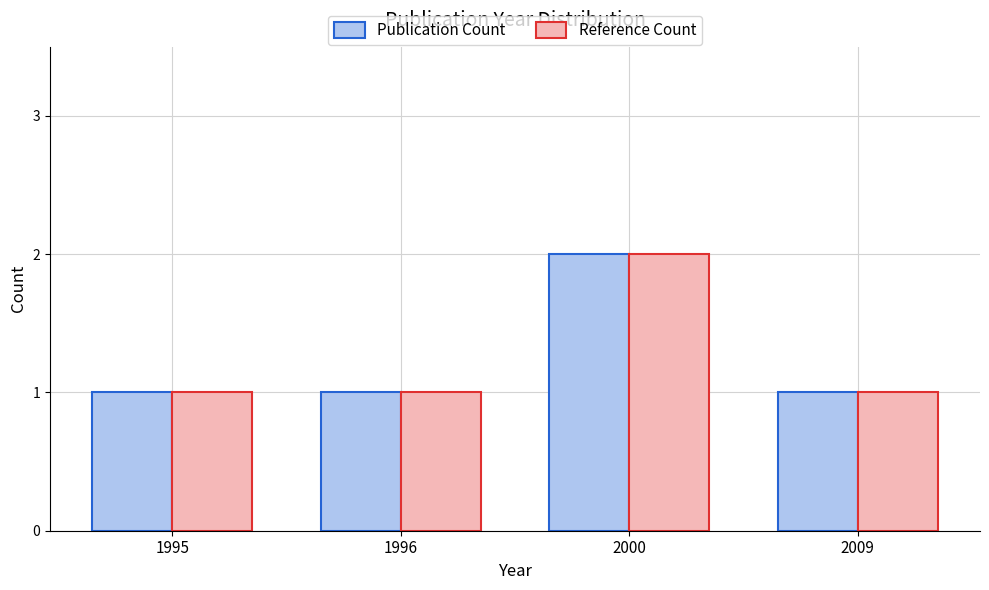

At which category is the sum across all series the highest?

2000